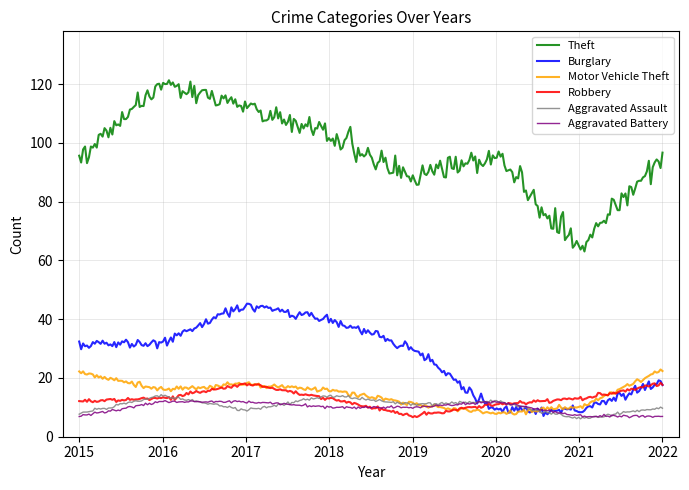

Which series has the largest total across all categories?

Theft